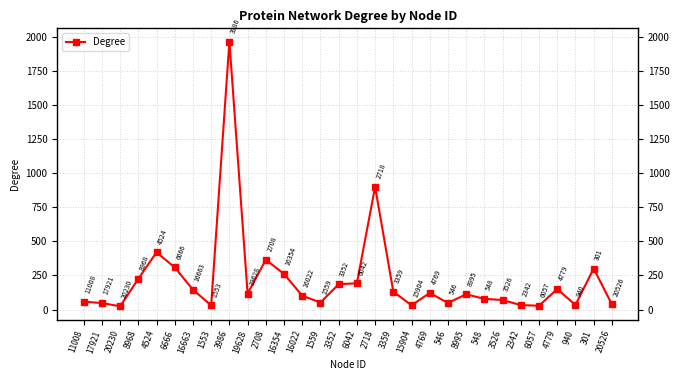

How many interior local valleys (lower than both neighbors) does the data have?

8